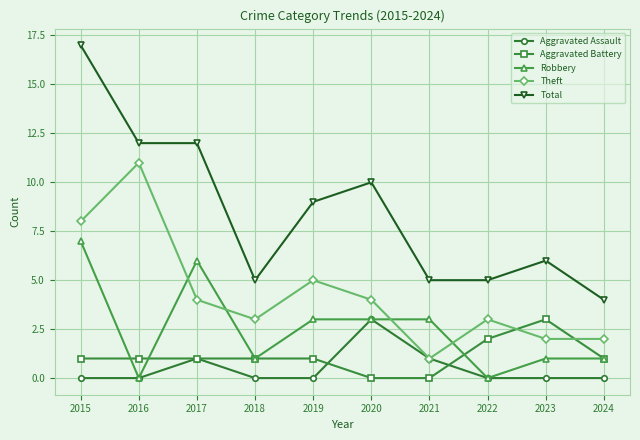

What is the sum of the Aggravated Assault values at 2020 and 2018?

3